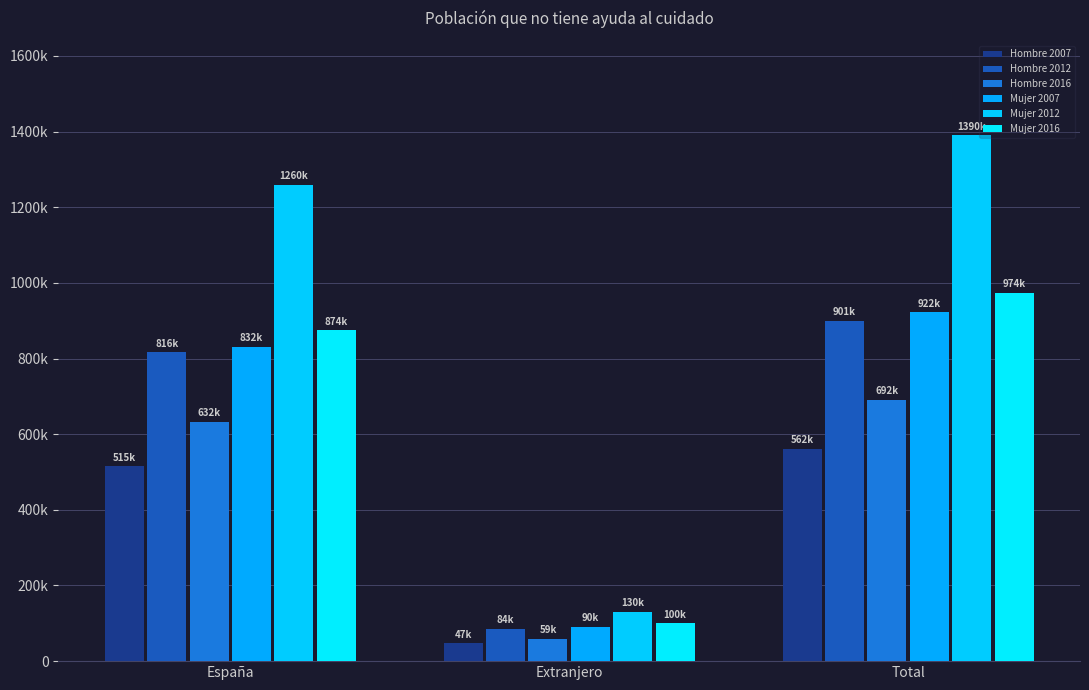

At which category does the chart reach its minimum across all series?

Extranjero